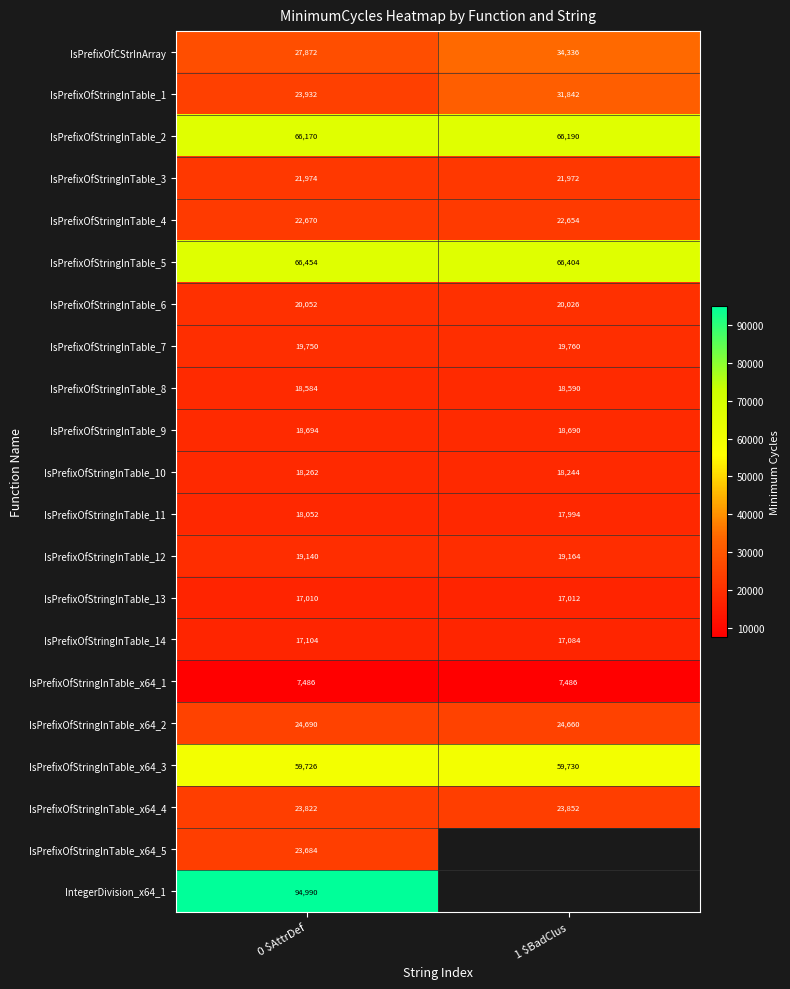

Which category has the highest value across all series?

 0 $AttrDef